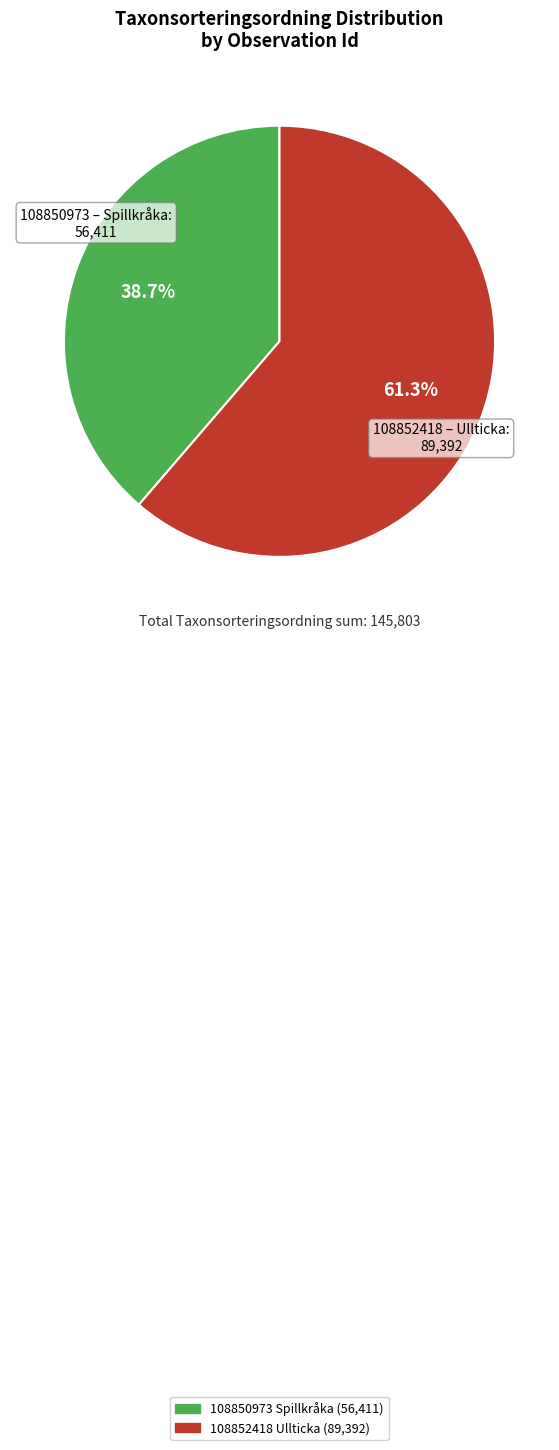

How many slices are in this pie chart?

2